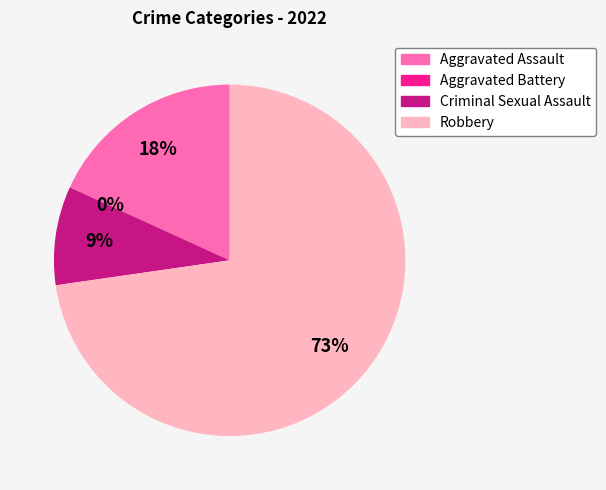

Between Robbery and Criminal Sexual Assault, which is larger?

Robbery